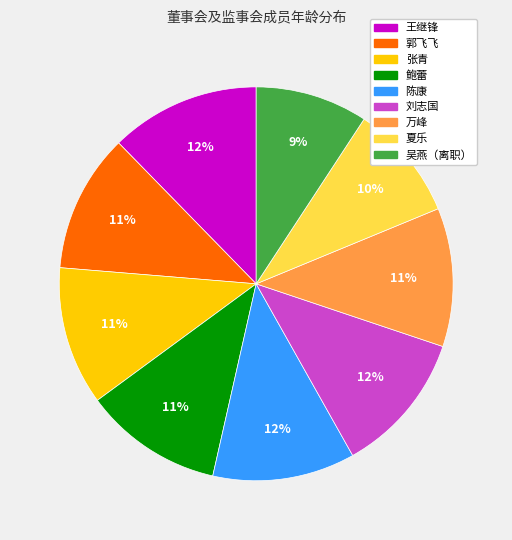

To the nearest percent, what is the average slice percentage?

11%